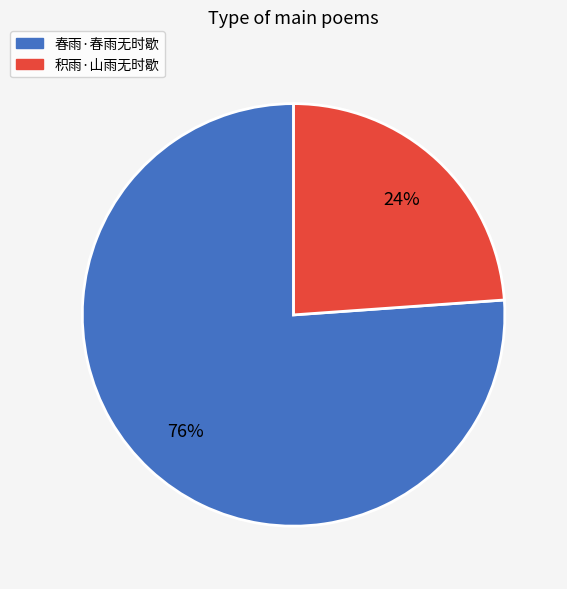

To the nearest percent, what is the average slice percentage?

50%